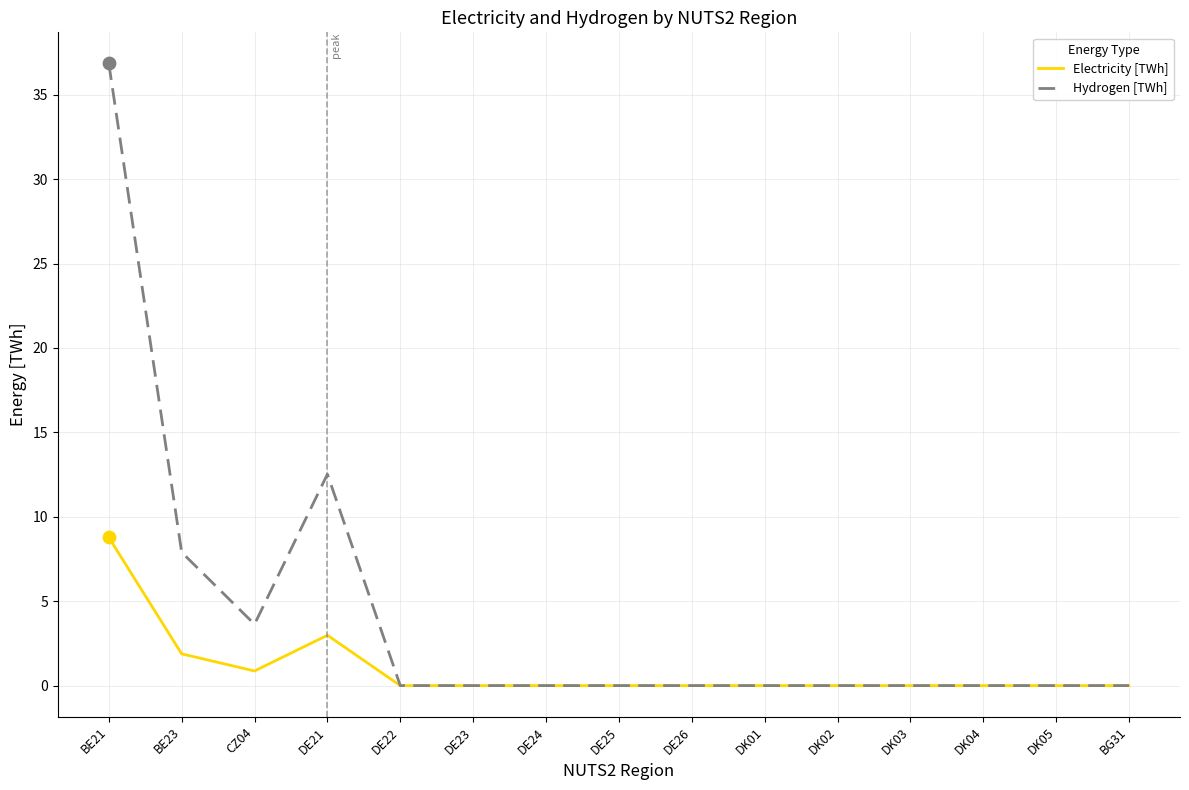

What are all the series names shown in the legend?

Electricity [TWh], Hydrogen [TWh]